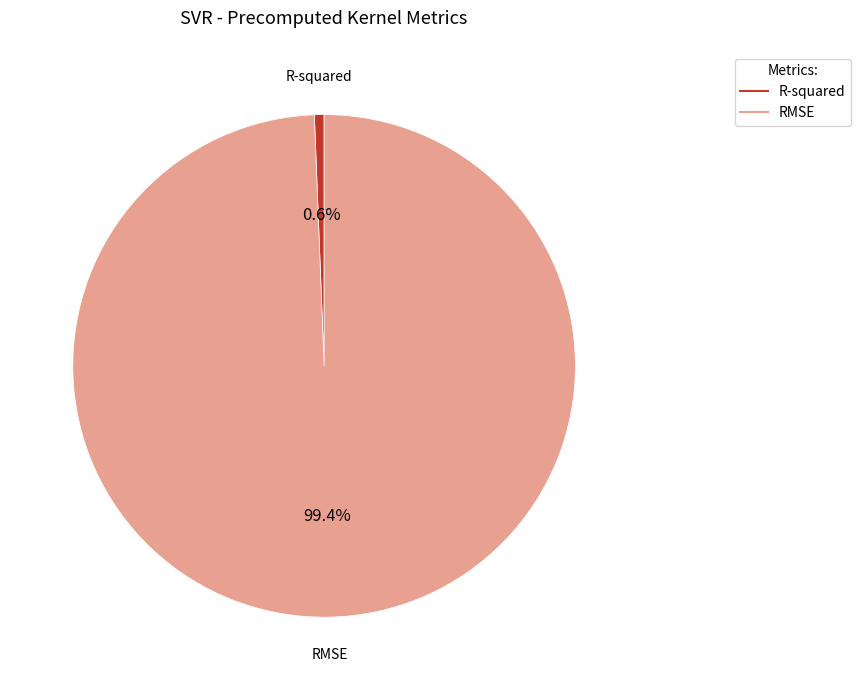

True or false: RMSE accounts for 99% of the total.

True